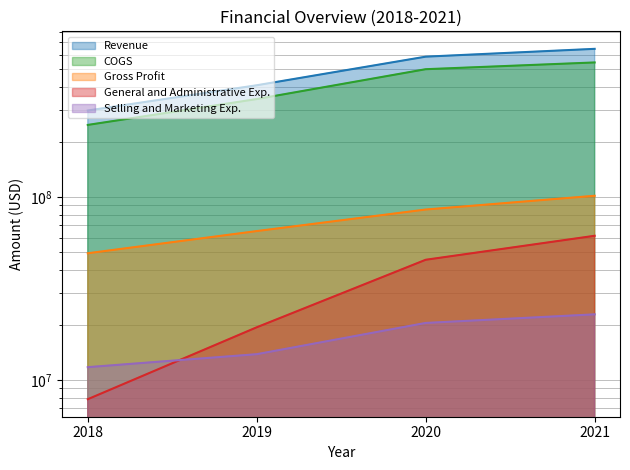

The value of Gross Profit at 2020 is 85380000. True or false?

True